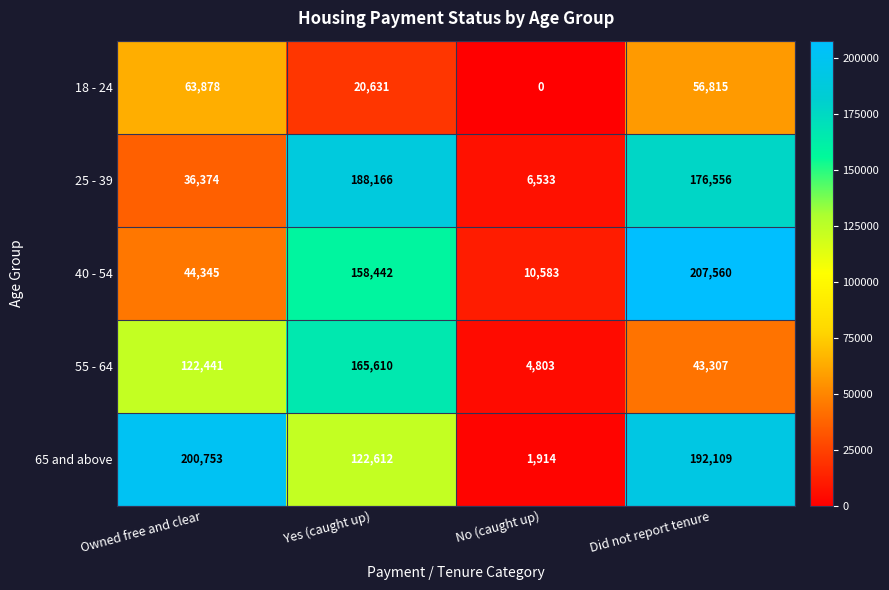

Where does the 18 - 24 series first go above 56815?

Owned free and clear